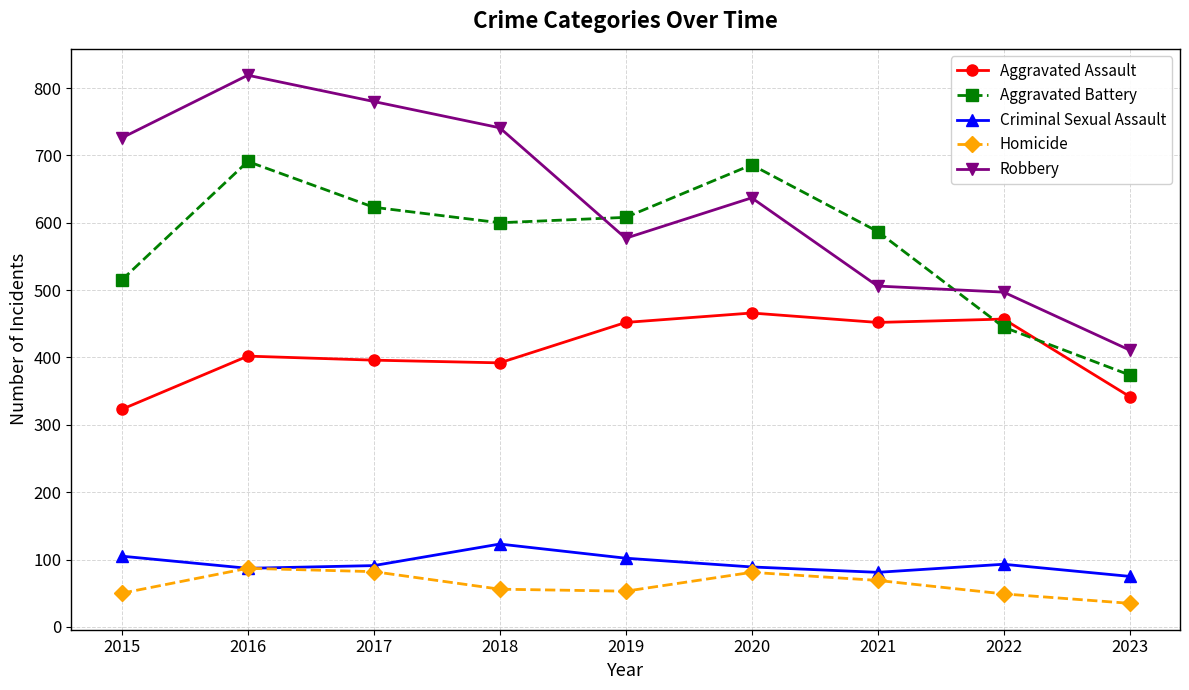

Is the value of Homicide at 2017 greater than the value of Criminal Sexual Assault at 2022?

No